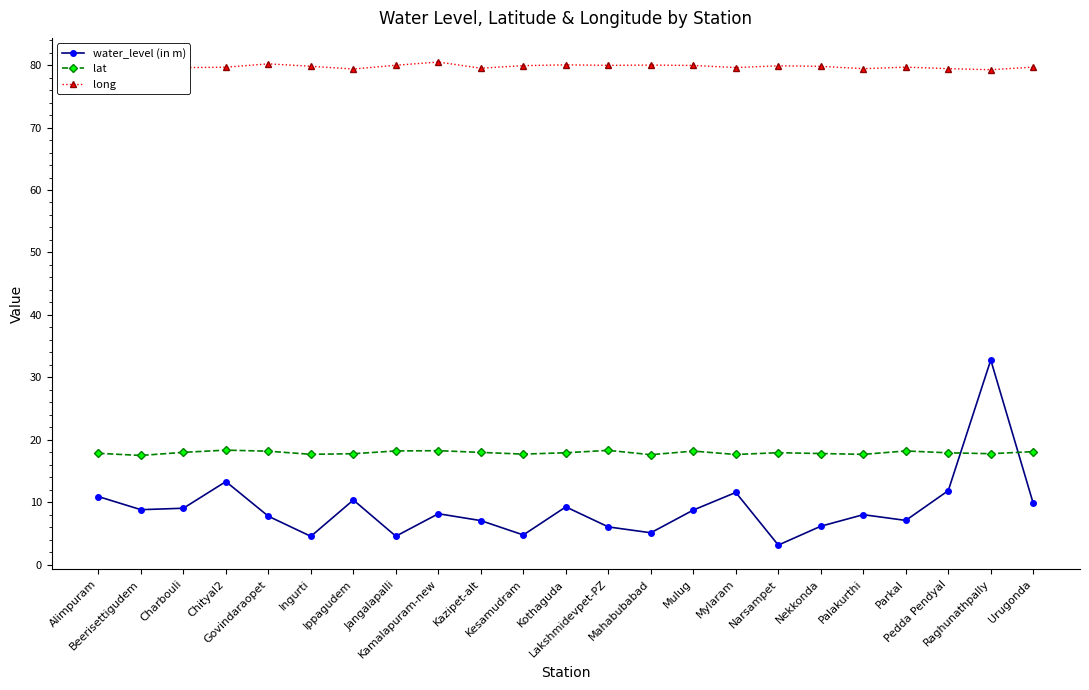

At how many categories does at least one series exceed 31?

23